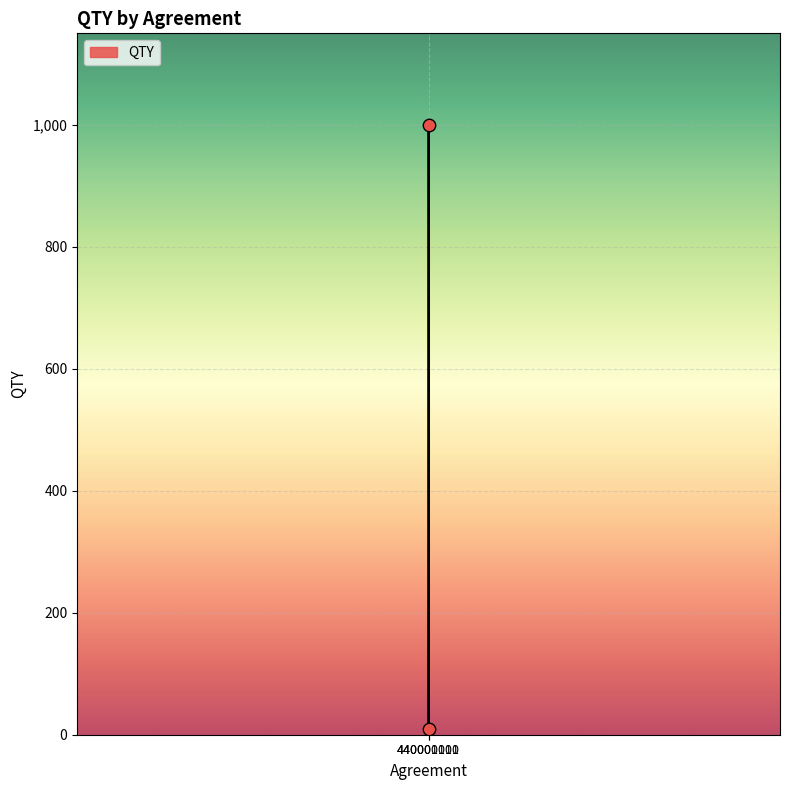

What is the range of X values (max minus min)?

1111